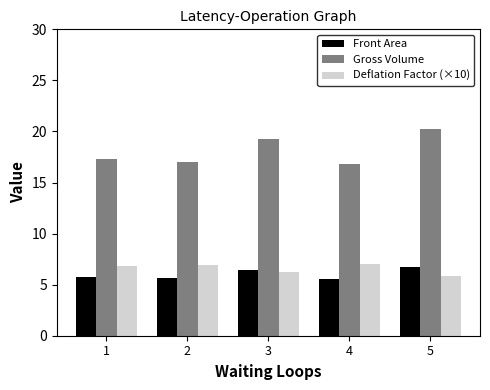

What are all the series names shown in the legend?

Front Area, Gross Volume, Deflation Factor (×10)